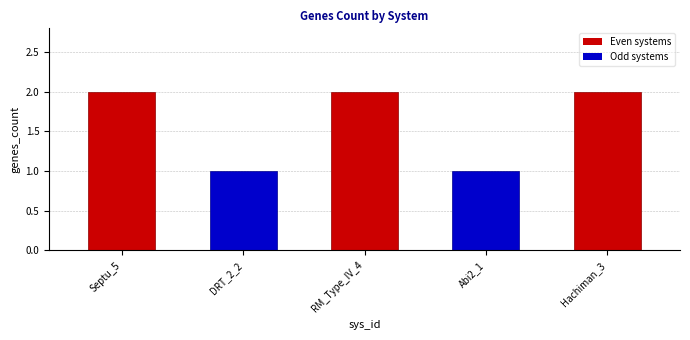

What position from the right is Septu_5?

5